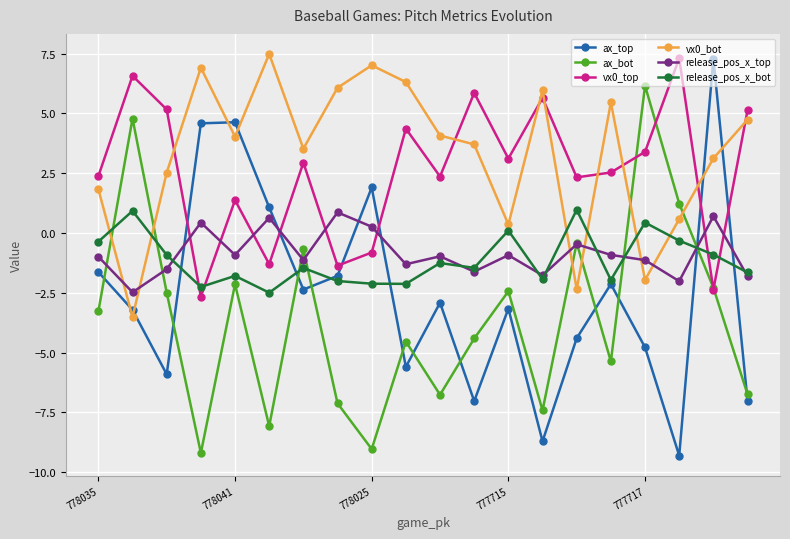

True or false: ax_bot and ax_top intersect in this chart.

True